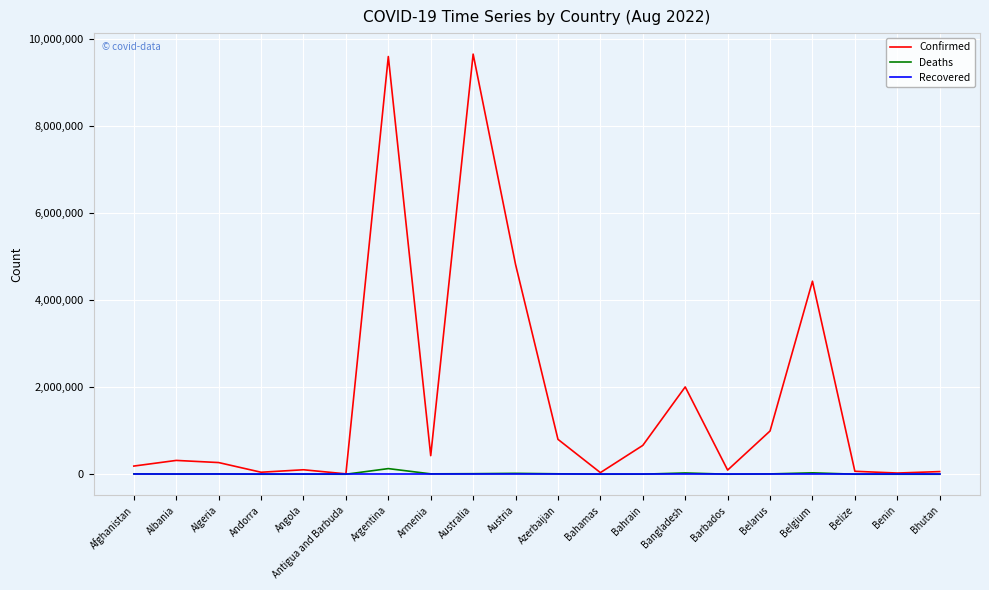

The Confirmed series shows 802060 at Azerbaijan. True or false?

True